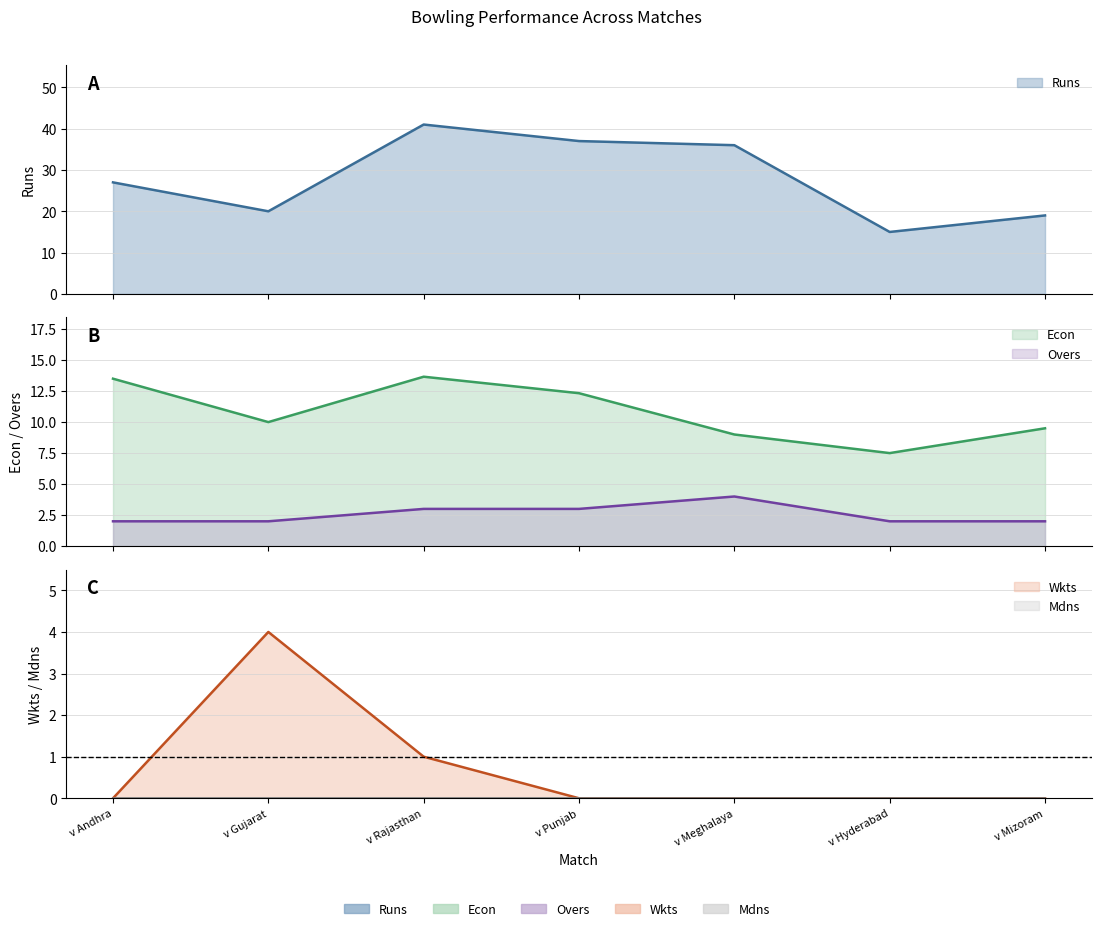

At which category does the chart reach its peak across all series?

v Rajasthan